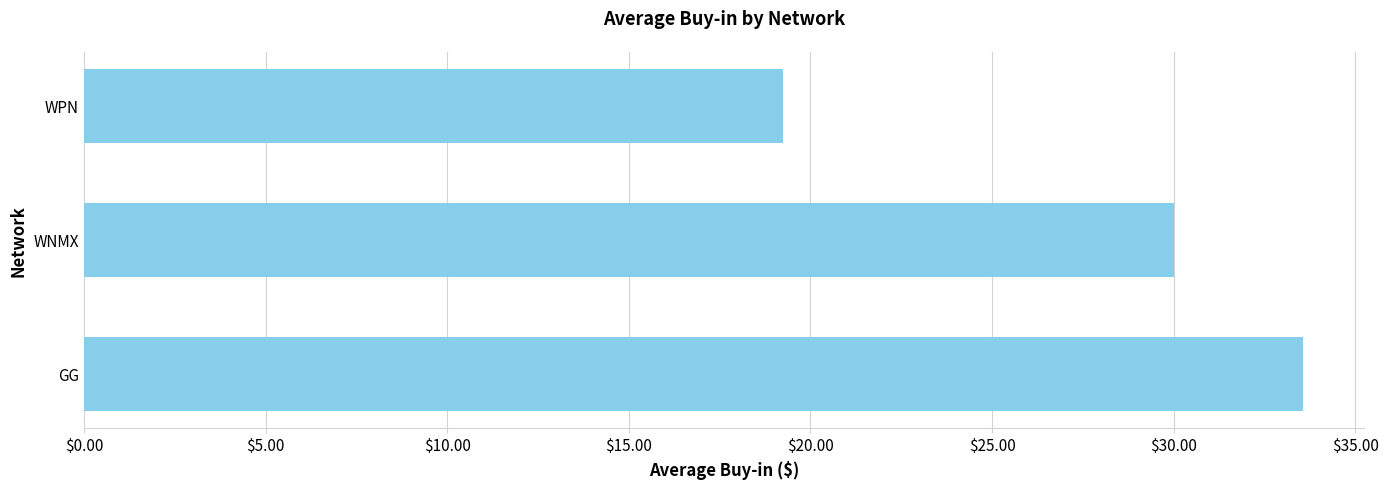

What is the average value?

27.6